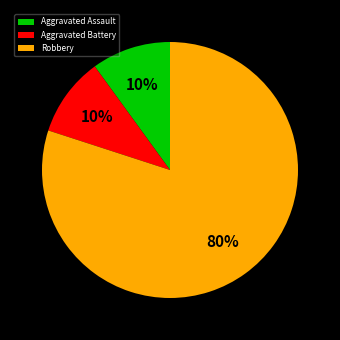

What percentage is the Robbery slice, to the nearest percent?

80%